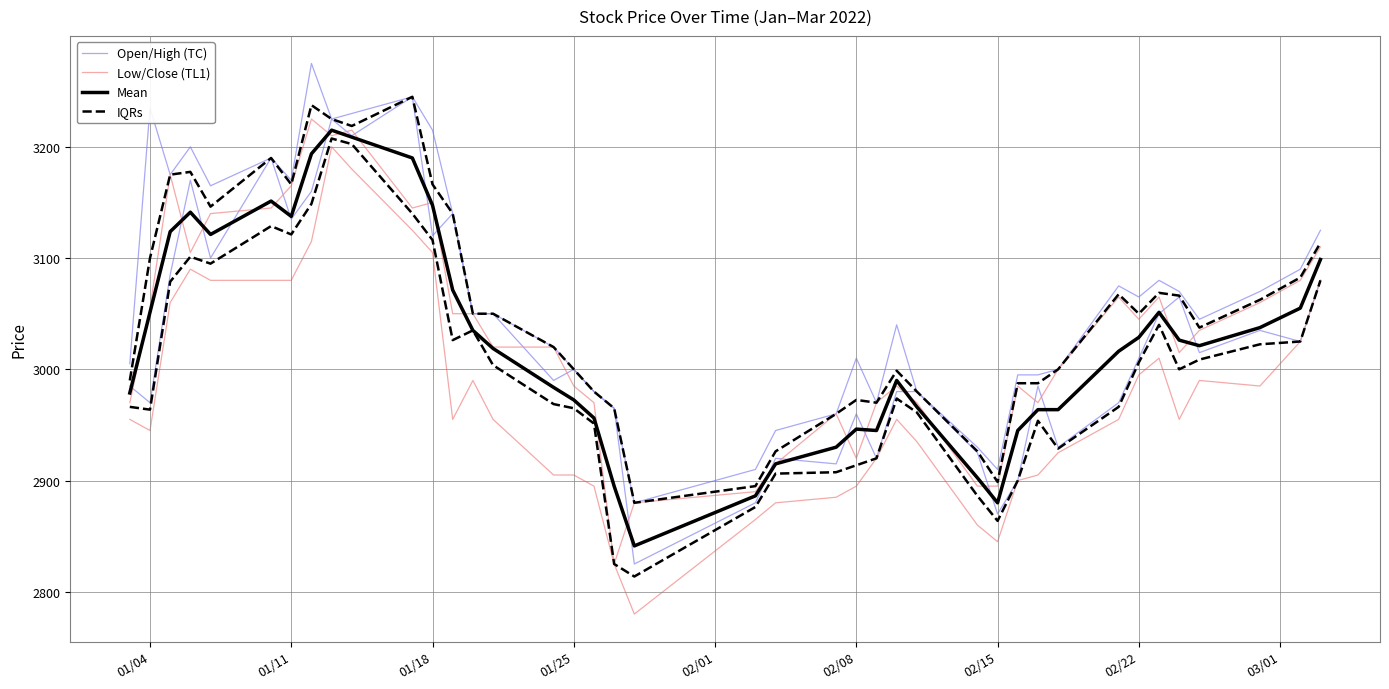

How many lines are shown in the chart?

4